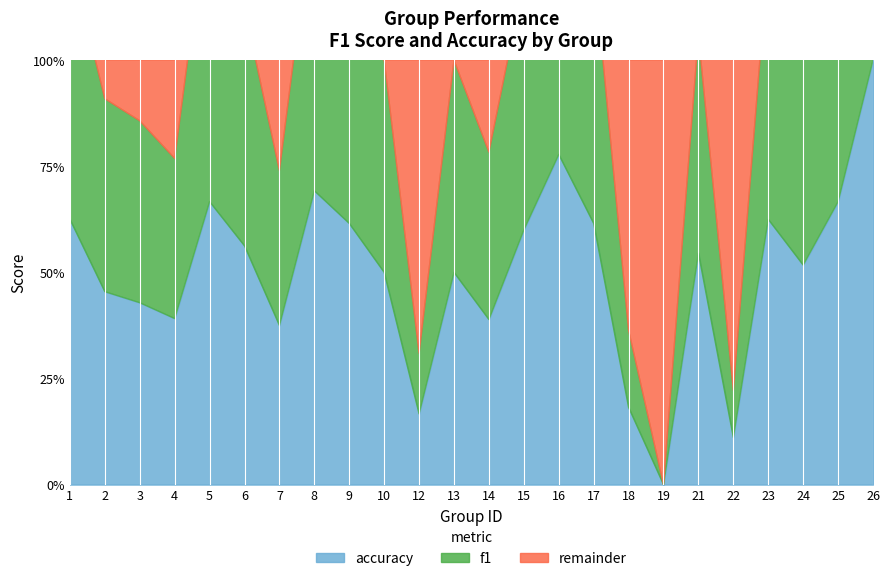

At which label is accuracy closest to 0?

19